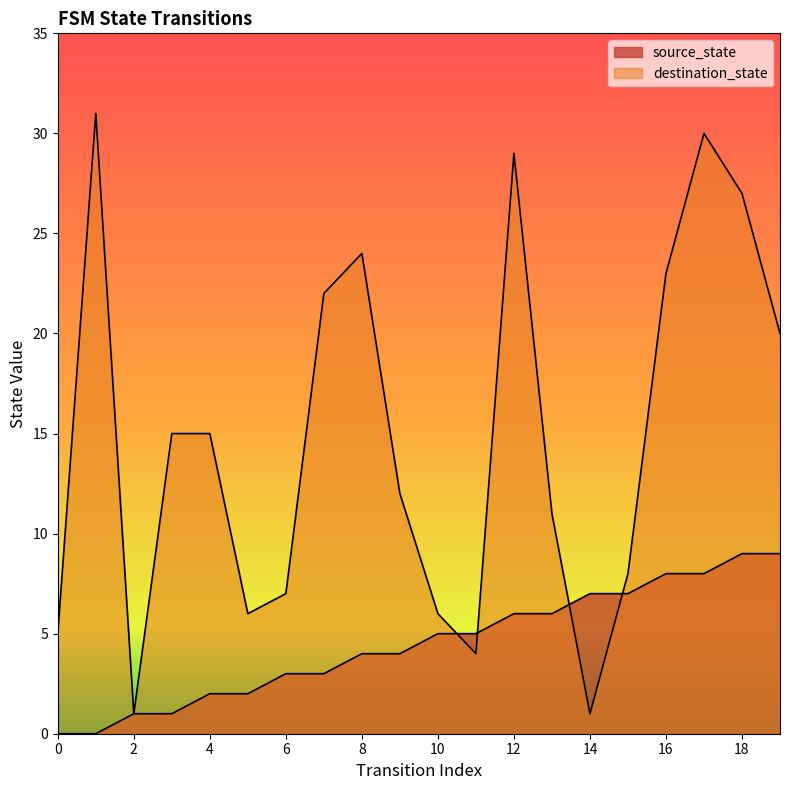

At which label is destination_state closest to 16?

3